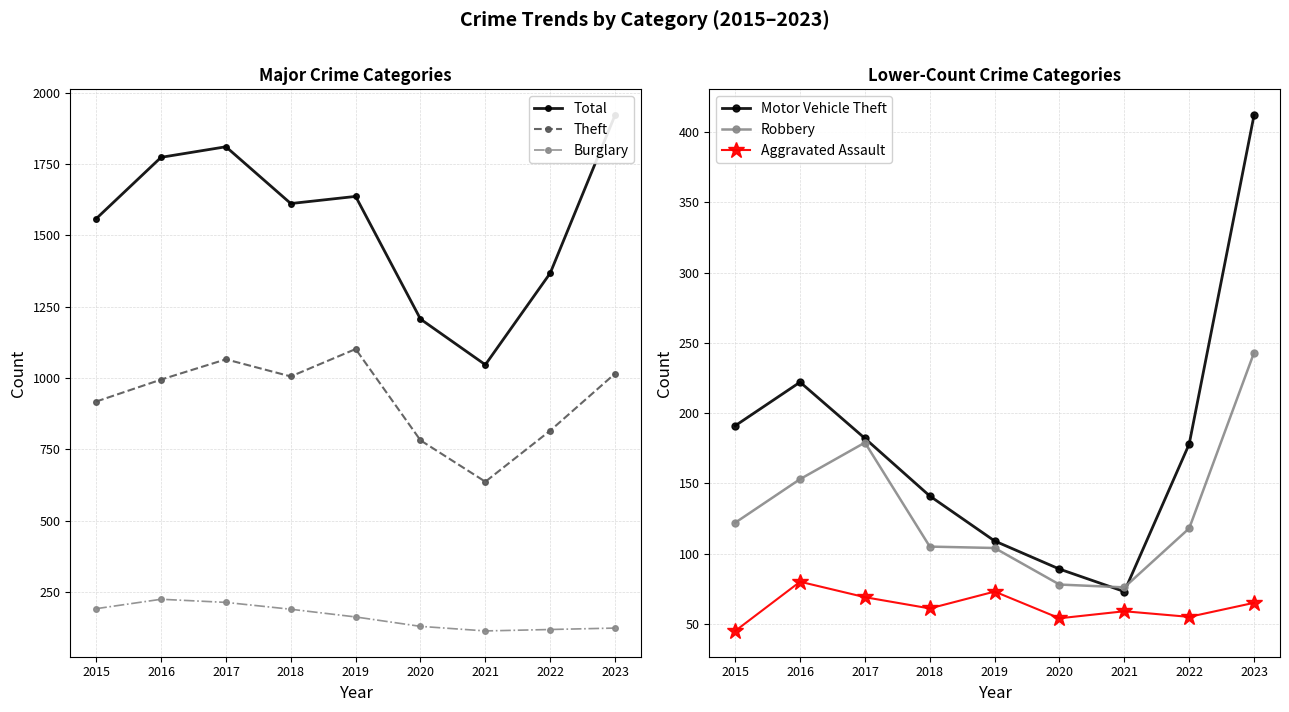

What is the spread (max minus min) of values at 2017?

1742